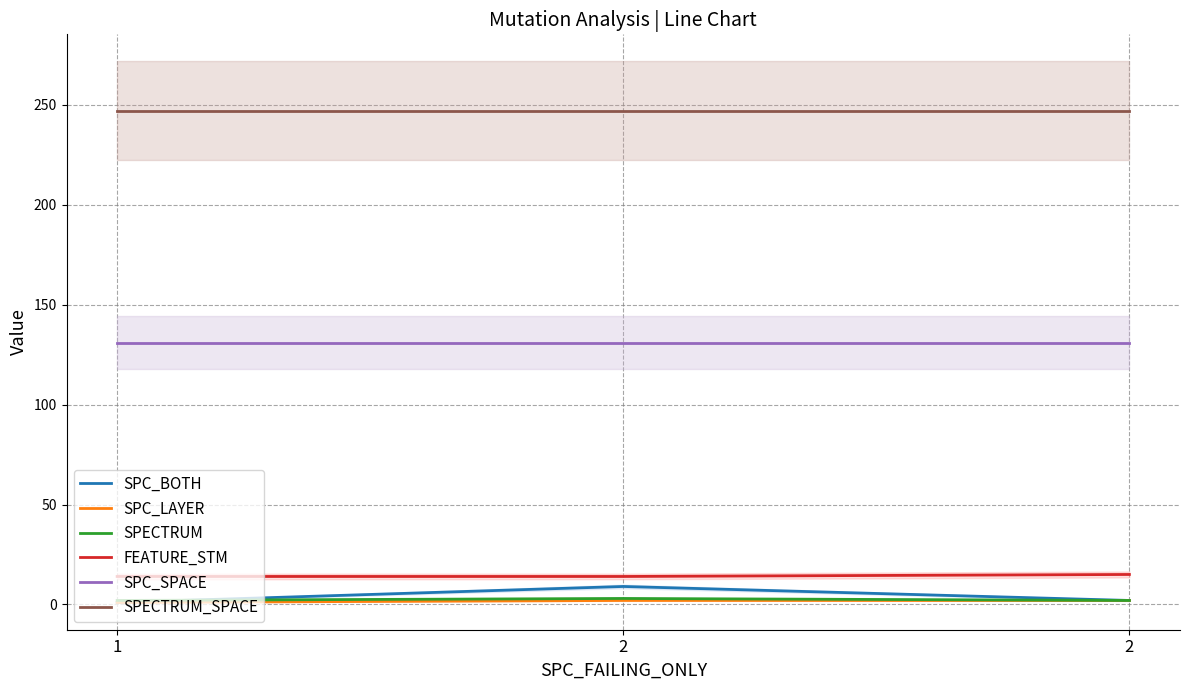

At how many categories does at least one series exceed 152?

3